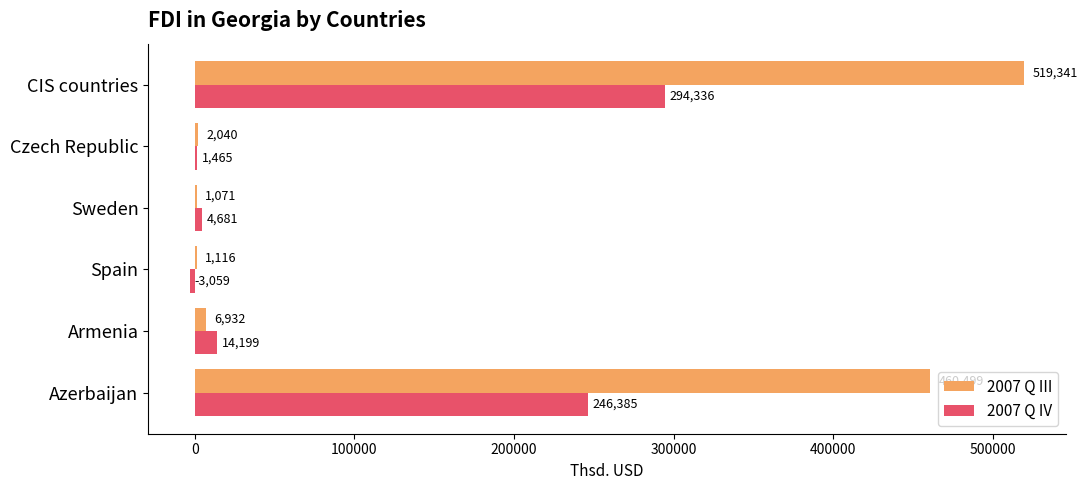

What is the greatest value displayed?

519341.1